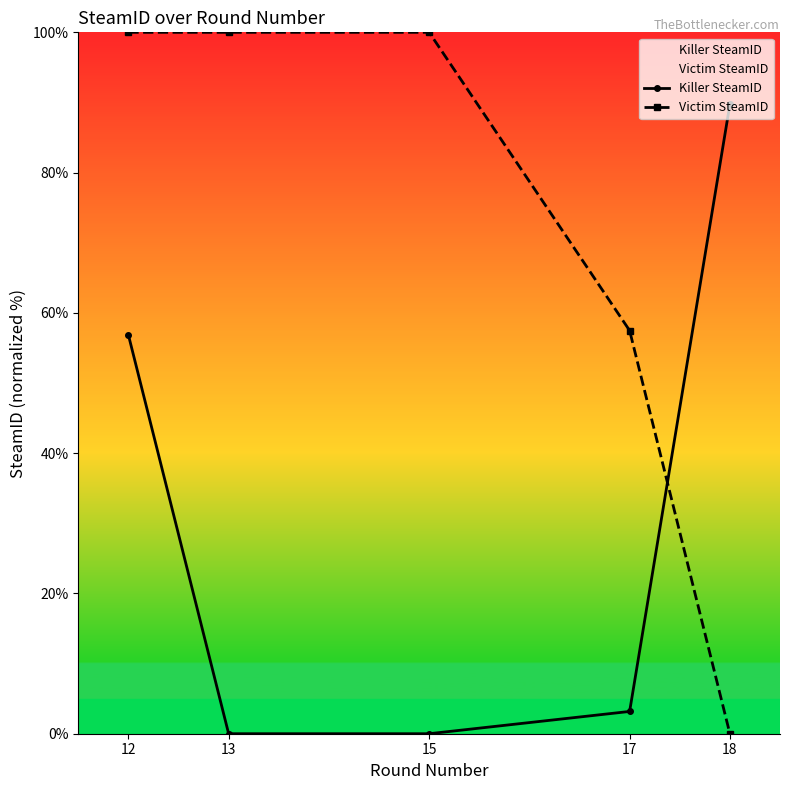

Rank the categories by Victim SteamID value from lowest to highest.

18, 17, 12, 13, 15